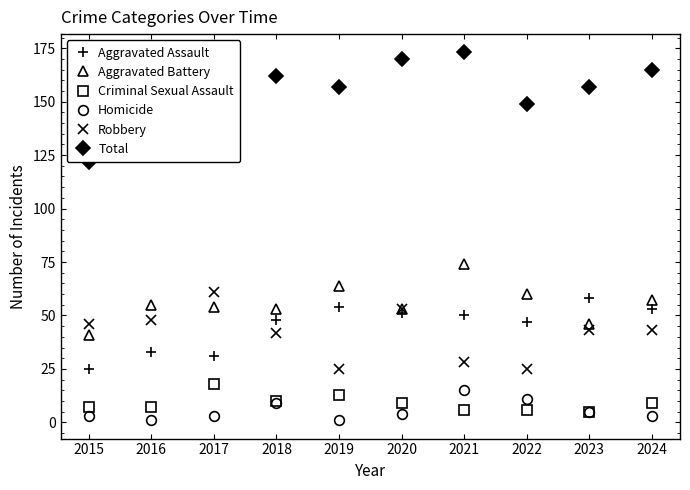

Reading right to left, list all the values displayed in this chart.

Aggravated Assault: 53	58	47	50	51	54	48	31	33	25
Aggravated Battery: 57	46	60	74	53	64	53	54	55	41
Criminal Sexual Assault: 9	5	6	6	9	13	10	18	7	7
Homicide: 3	5	11	15	4	1	9	3	1	3
Robbery: 43	43	25	28	53	25	42	61	48	46
Total: 165	157	149	173	170	157	162	167	144	122